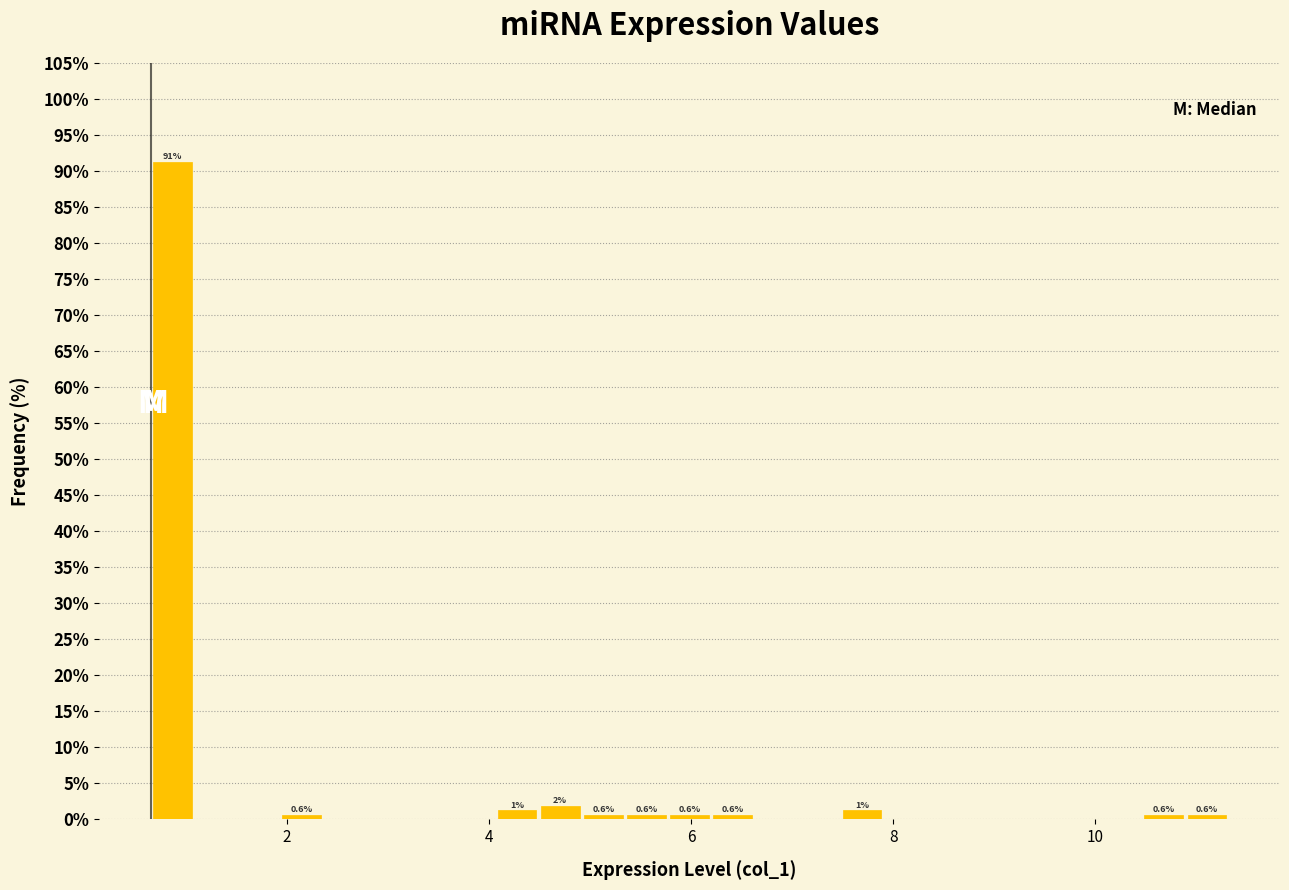

Read against the x-axis, roughly where is the centre of the tallest bar?

0.8